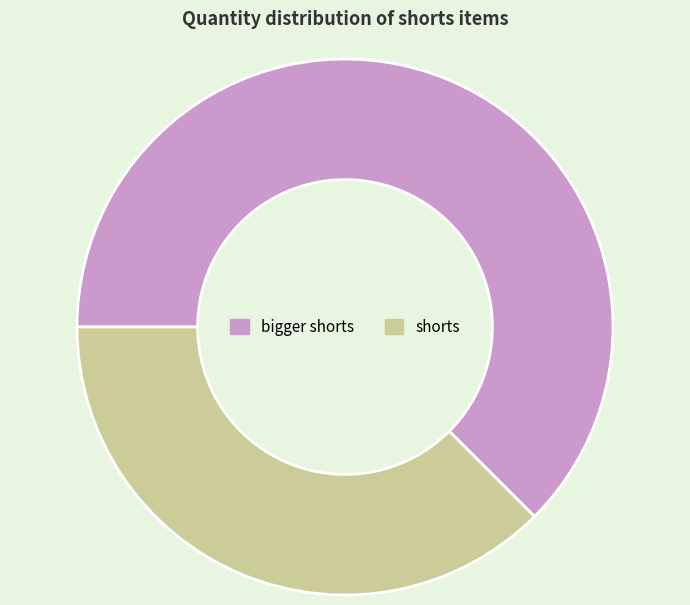

Is there any slice that represents more than half of the pie?

Yes